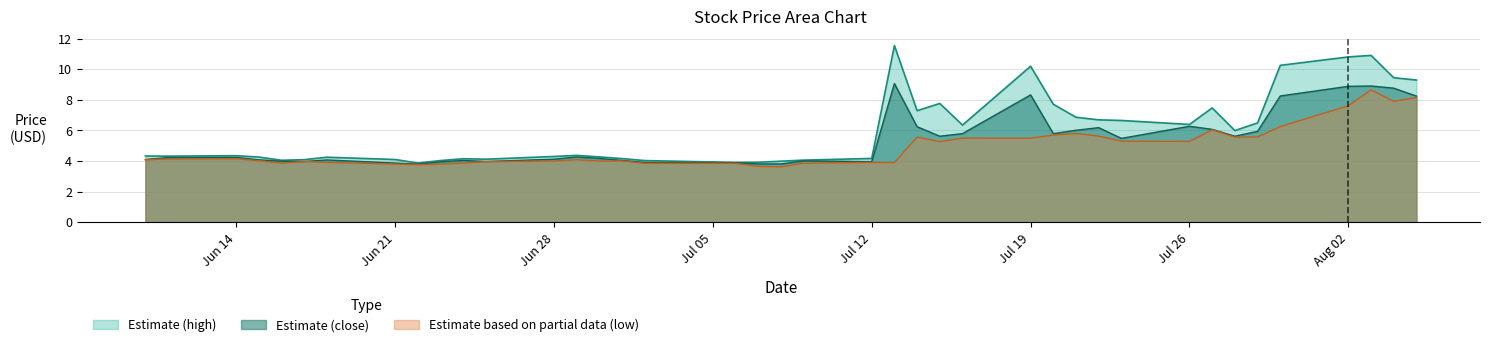

What is the difference between the highest and lowest values at 2021-07-13?

7.6